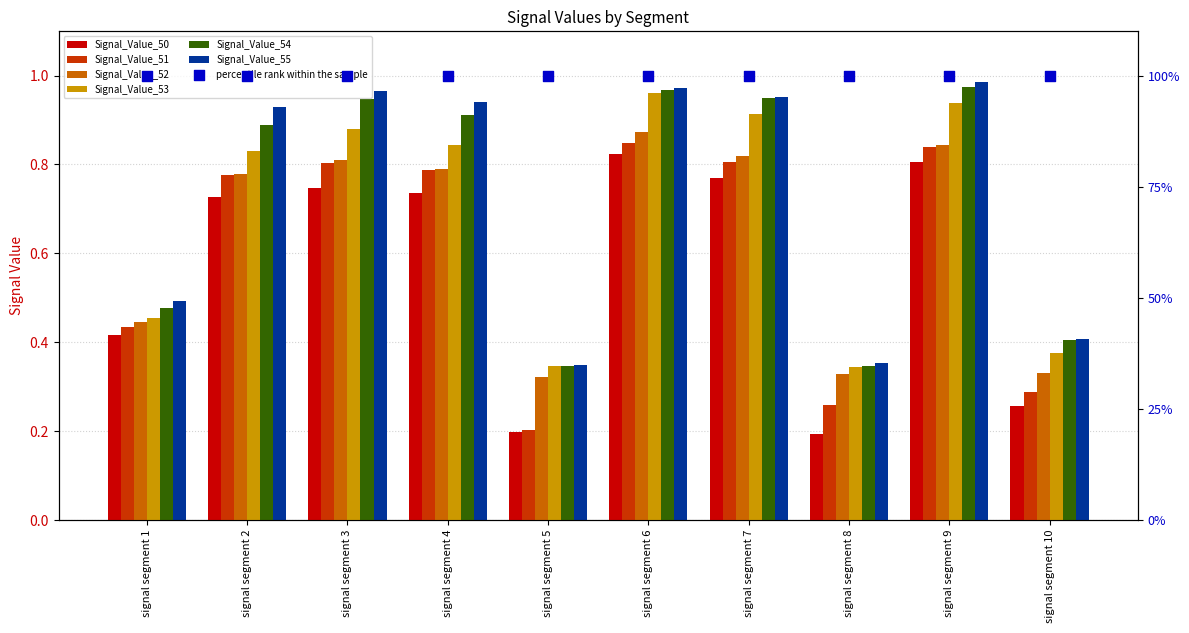

Which series reaches the minimum Y coordinate?

Signal_Value_50